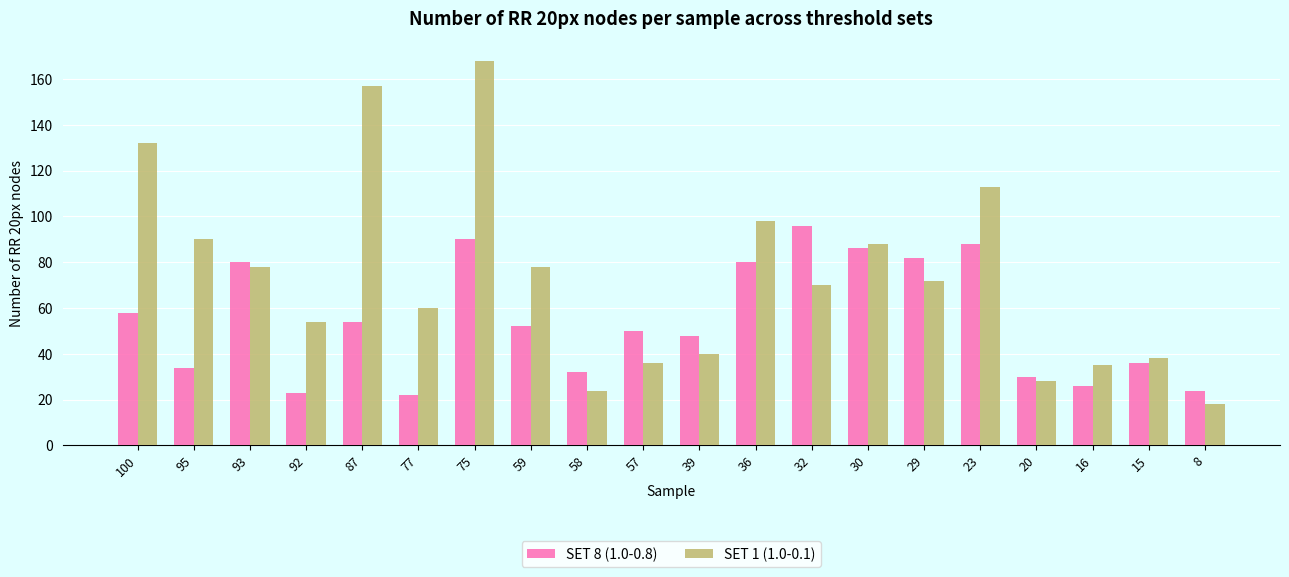

How many series are shown in this chart?

2